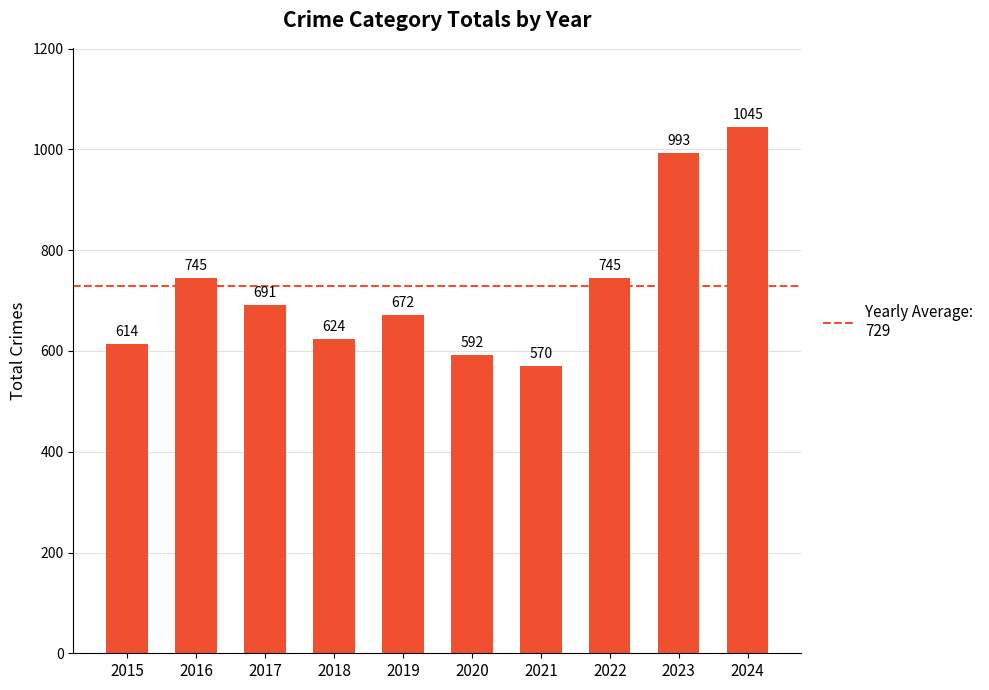

What is the value of the 8th bar from the left?

745